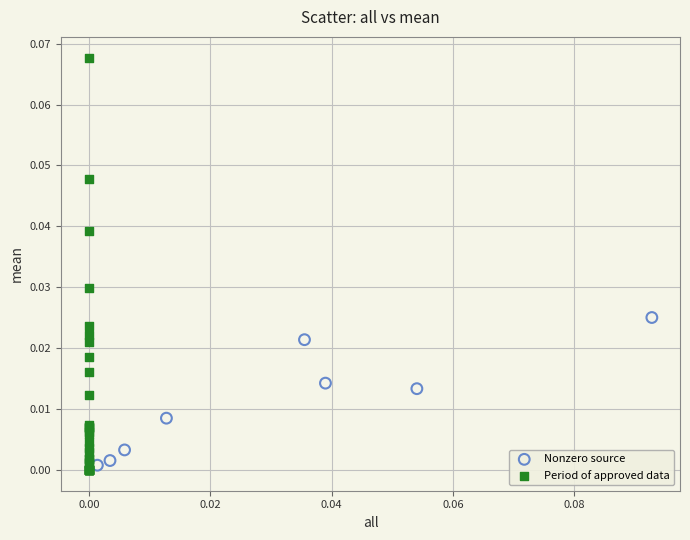

Which series has the largest Y range (max minus min)?

Period of approved data